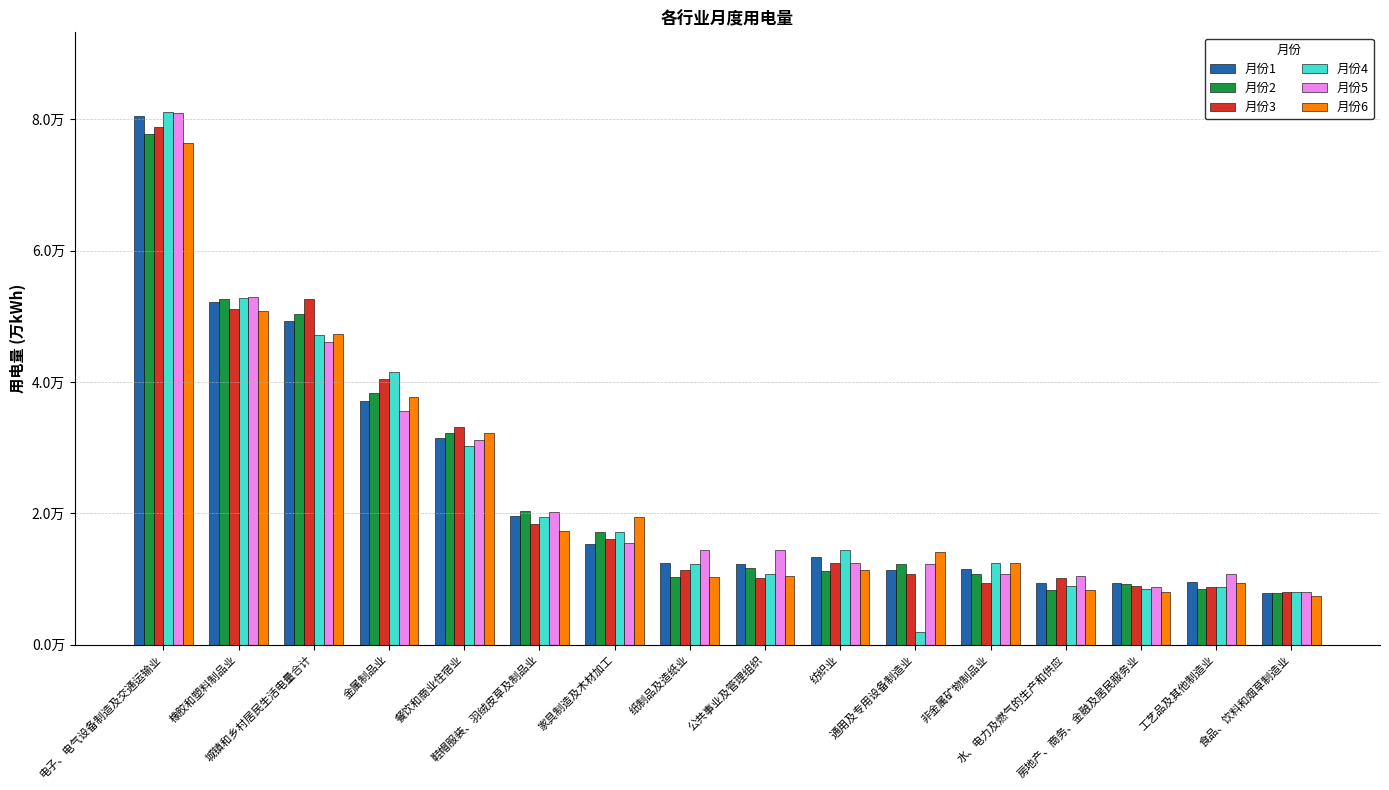

Which series has the largest total across all categories?

月份5